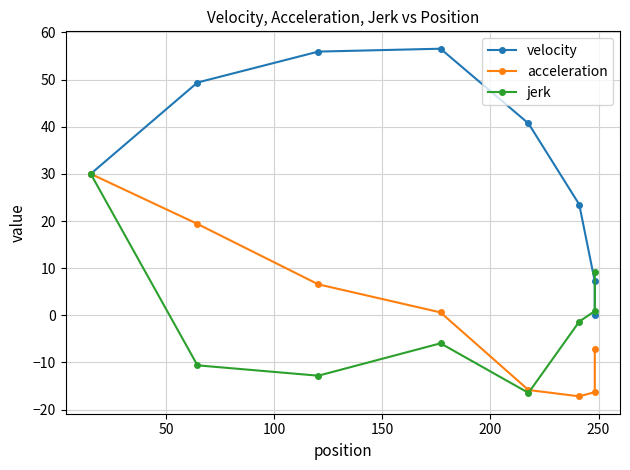

How many intersections are there between jerk and velocity?

1